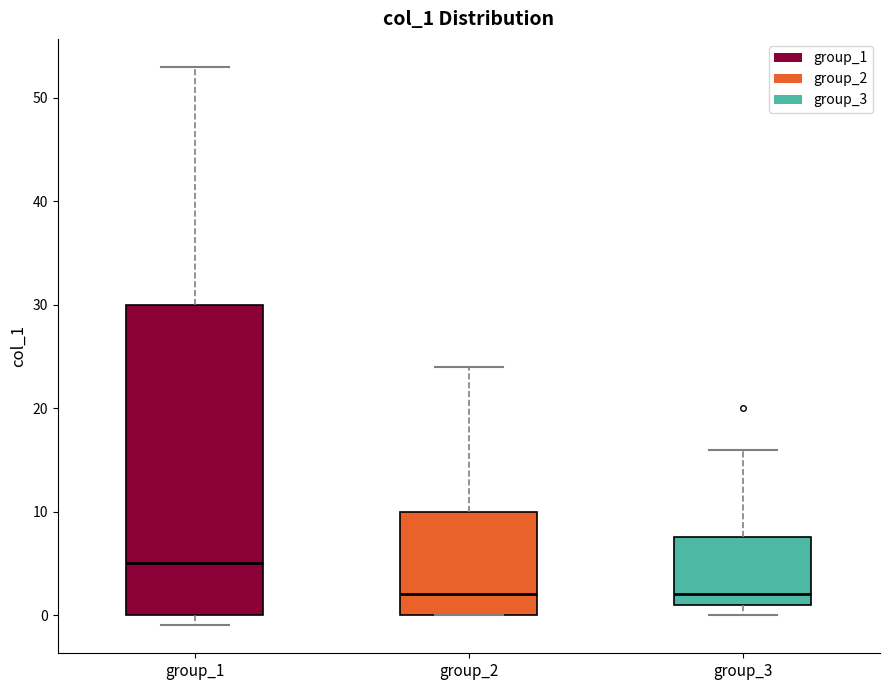

Where does the upper whisker of the box for group_3 end on the y-axis? The values are not printed on the chart, so give them approximately, as read against the axis.

16